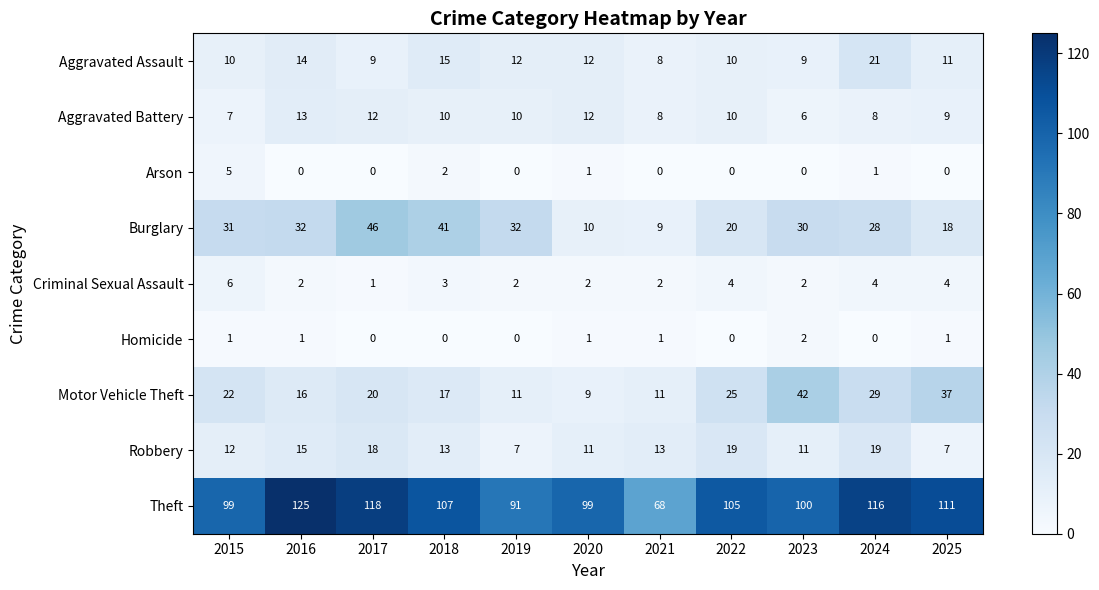

Is it true that Aggravated Assault equals 12 at 2023?

False